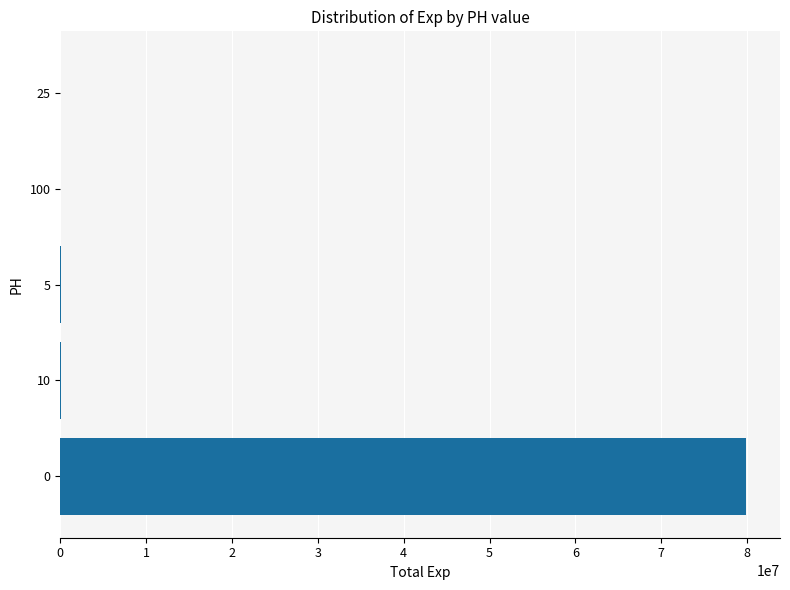

How many distinct data groups are displayed?

1